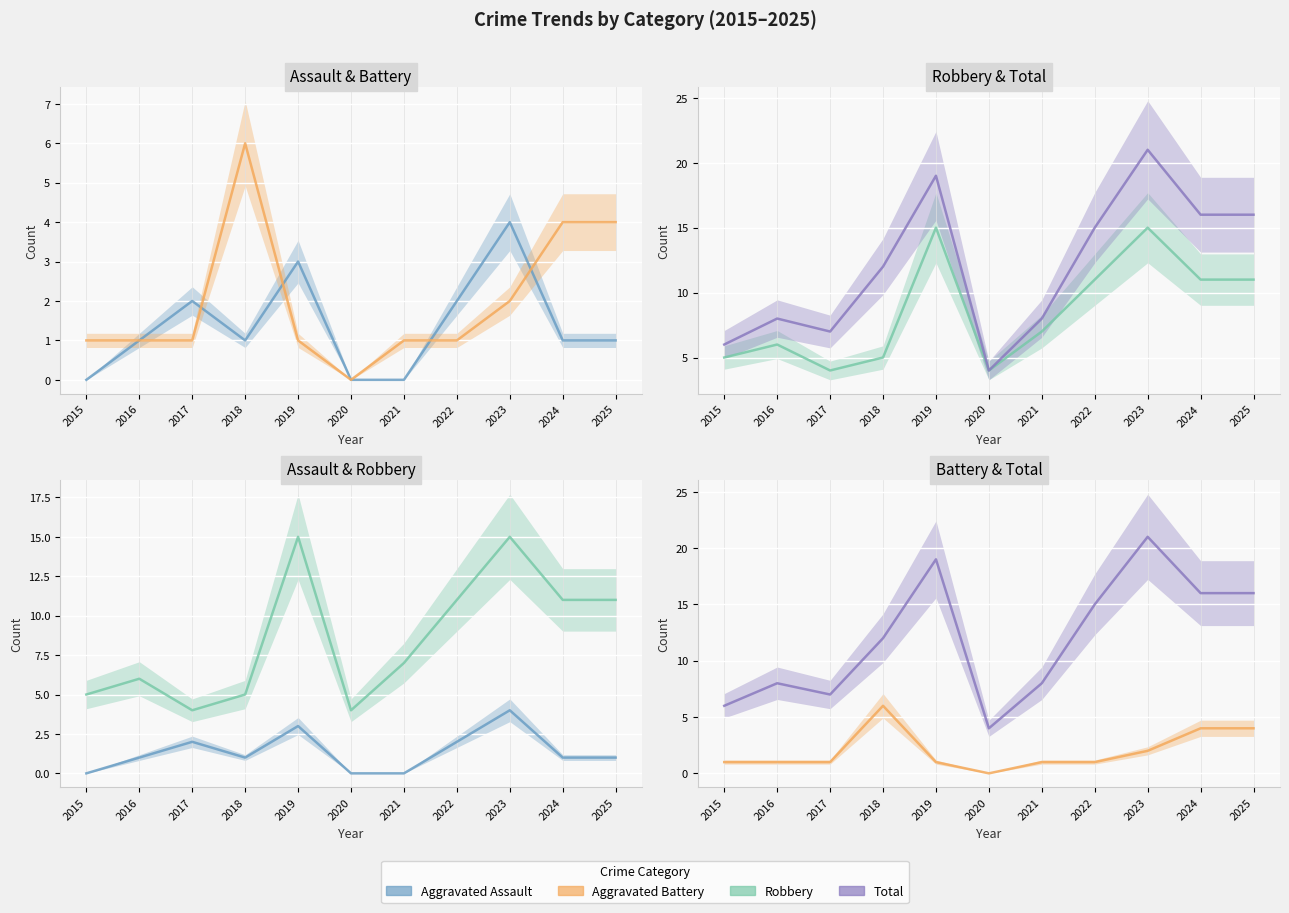

Reading left to right, list all the values displayed in this chart.

Aggravated Assault: 2015=0	2016=1	2017=2	2018=1	2019=3	2020=0	2021=0	2022=2	2023=4	2024=1	2025=1
Aggravated Battery: 2015=1	2016=1	2017=1	2018=6	2019=1	2020=0	2021=1	2022=1	2023=2	2024=4	2025=4
Robbery: 2015=5	2016=6	2017=4	2018=5	2019=15	2020=4	2021=7	2022=11	2023=15	2024=11	2025=11
Total: 2015=6	2016=8	2017=7	2018=12	2019=19	2020=4	2021=8	2022=15	2023=21	2024=16	2025=16